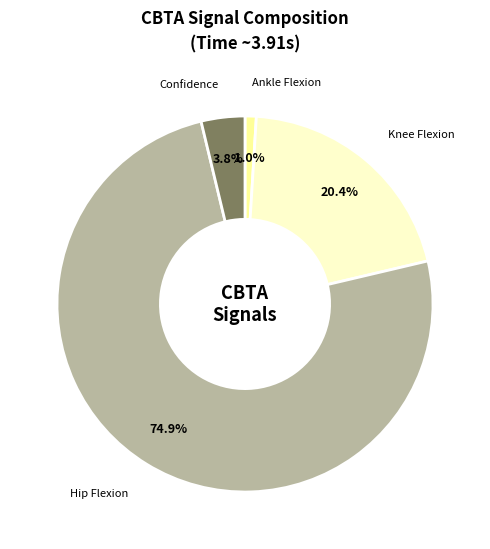

How many slices are in this pie chart?

4